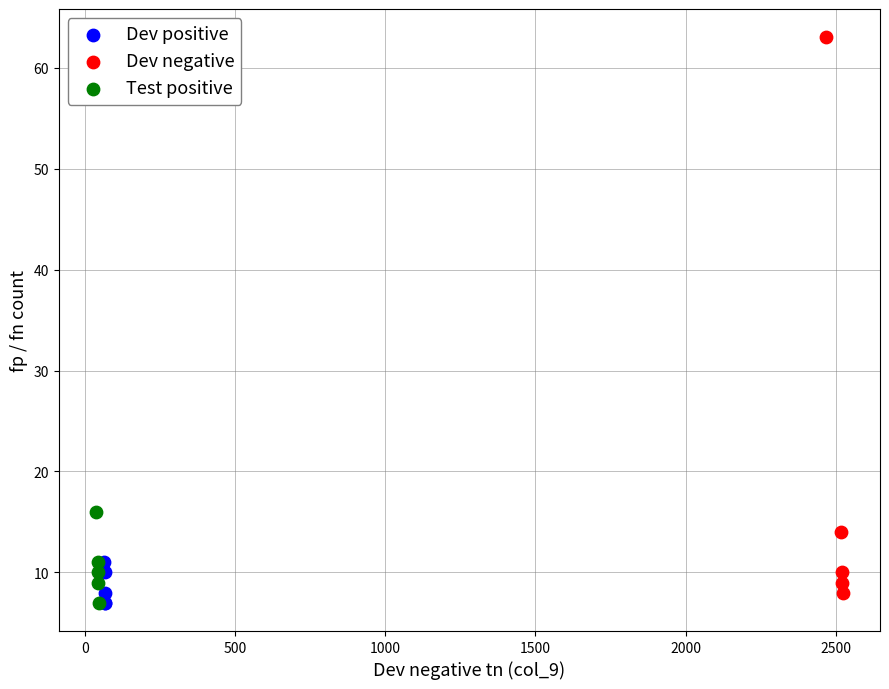

Which series has the largest Y range (max minus min)?

Dev negative